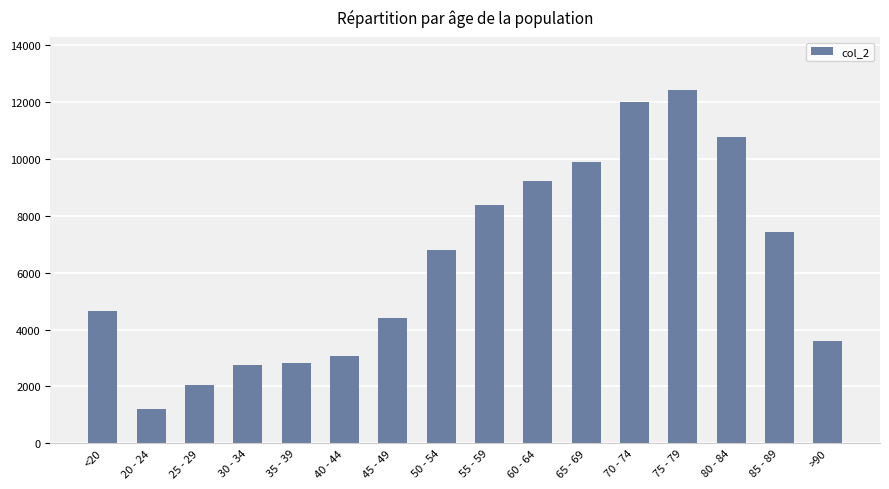

What is the difference between the values at 85 - 89 and >90?

3813